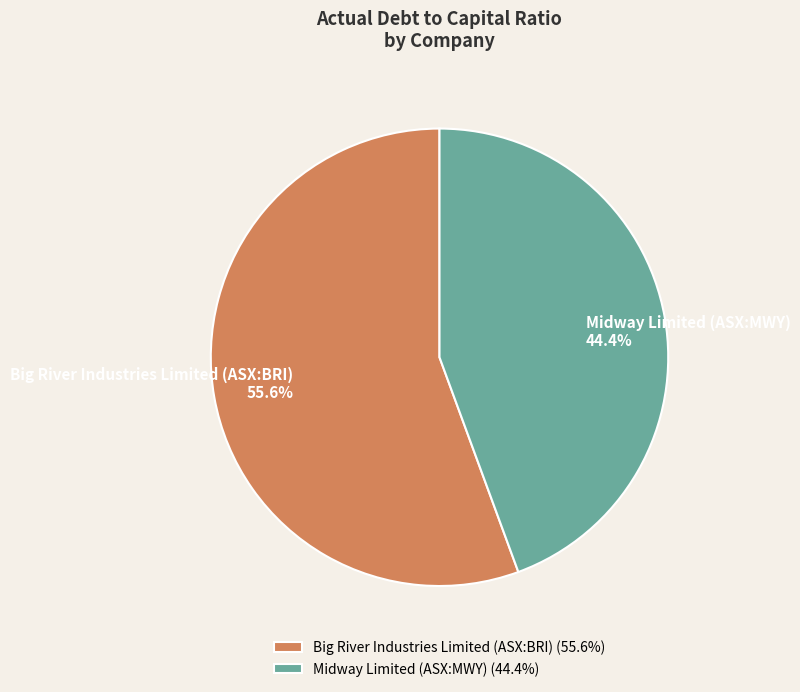

To the nearest percent, what portion does Midway Limited (ASX:MWY) represent?

44%